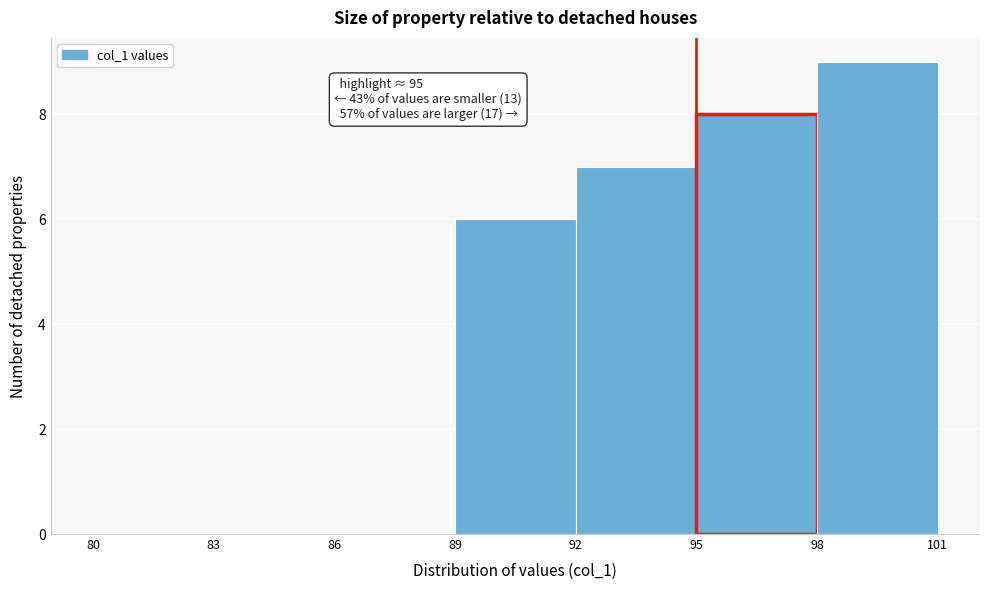

Which range on the x-axis has the tallest bar?

98 to 101